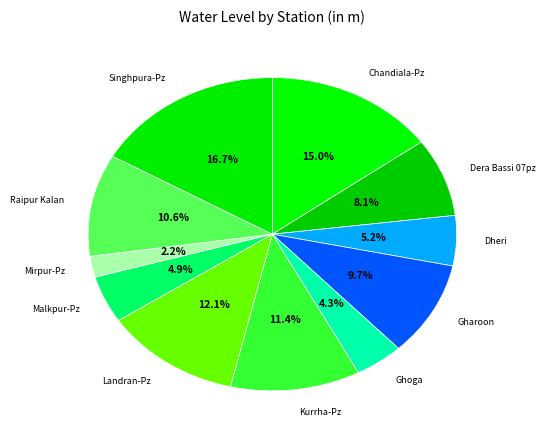

Count the number of slices in the pie.

11